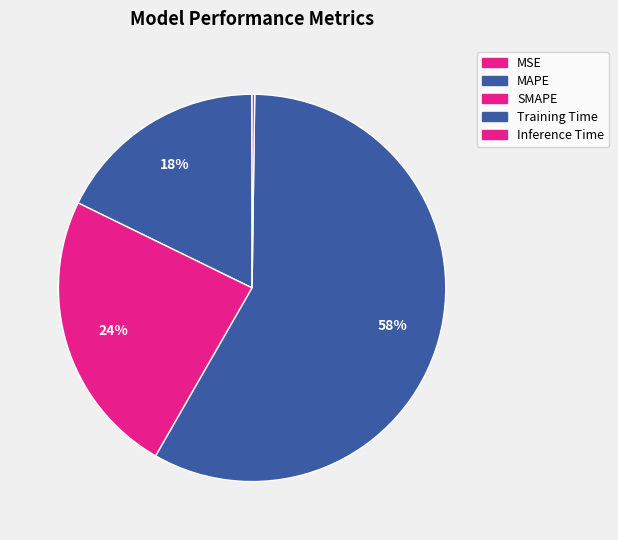

To the nearest percent, what percentage of the pie is Training Time?

58%